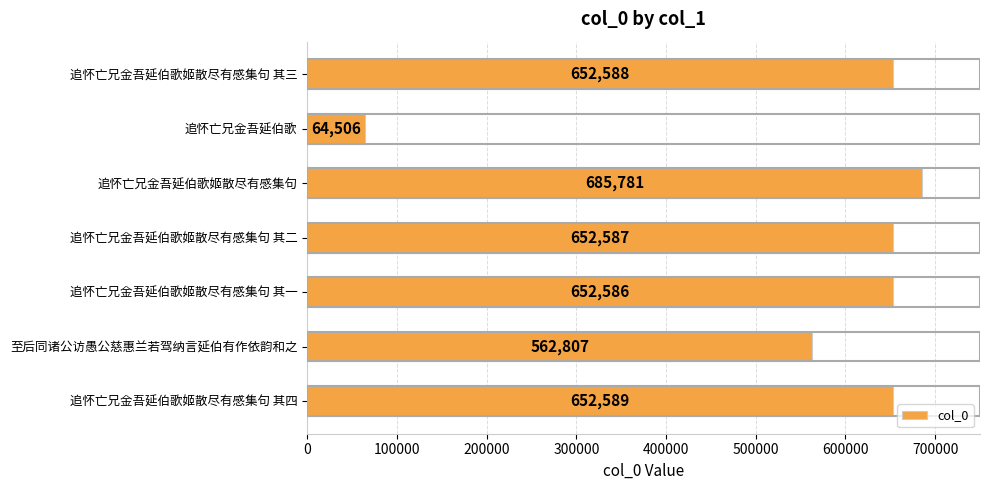

What is the smallest value displayed?

64506